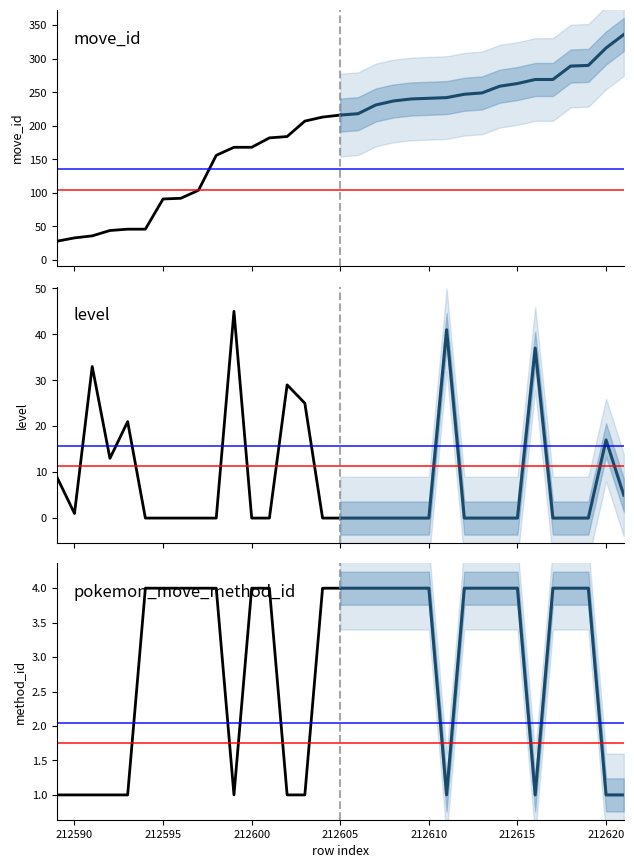

True or false: move_id (projection) and pokemon_move_method_id (historical) cross at least once.

False